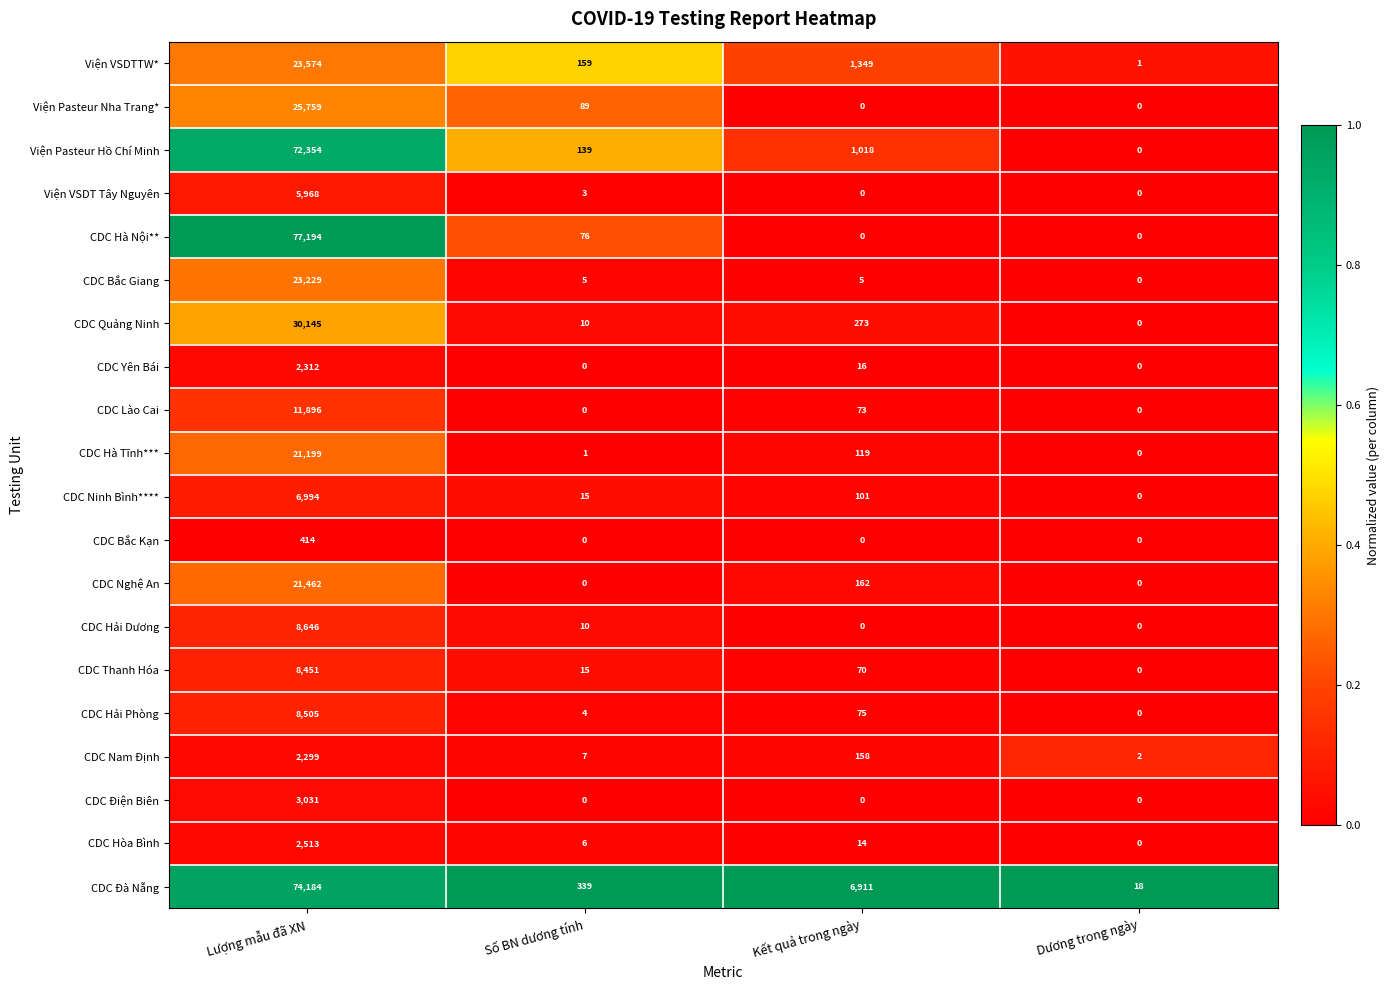

Is it true that CDC Hà Nội** equals 0 at Dương trong ngày?

True